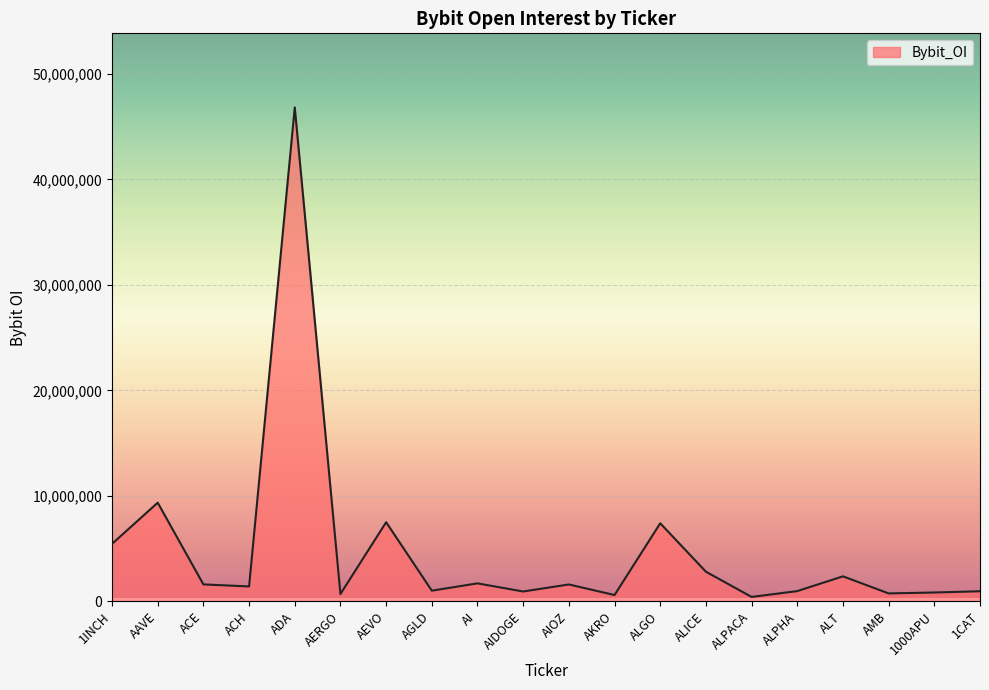

What is the sum of the values at ADA and AGLD?

47827436